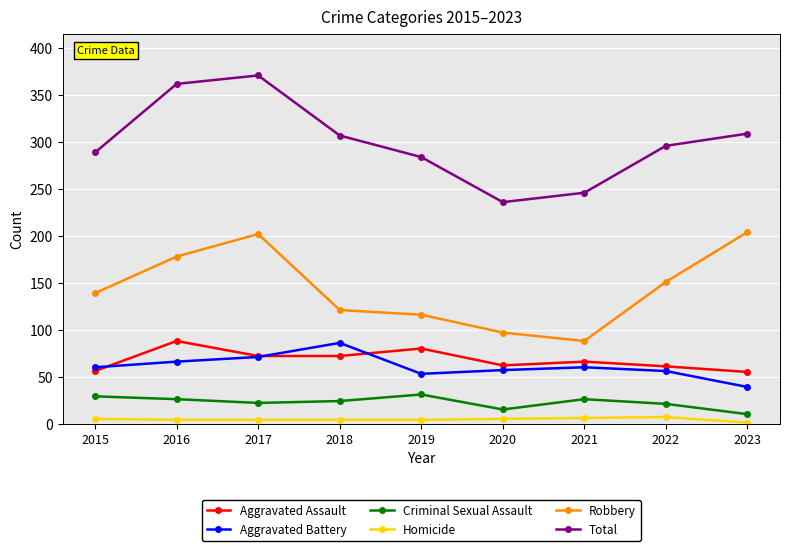

What is the sum of all Total values?

2700